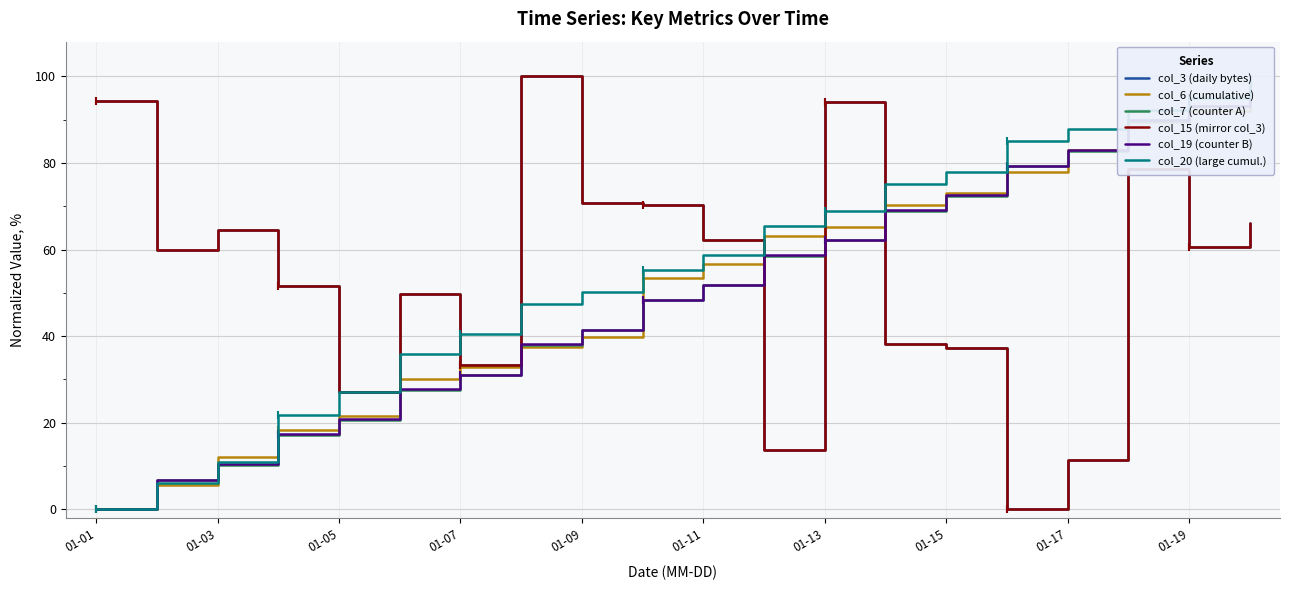

Read the col_19 (counter B) value at 01-11.

51.9